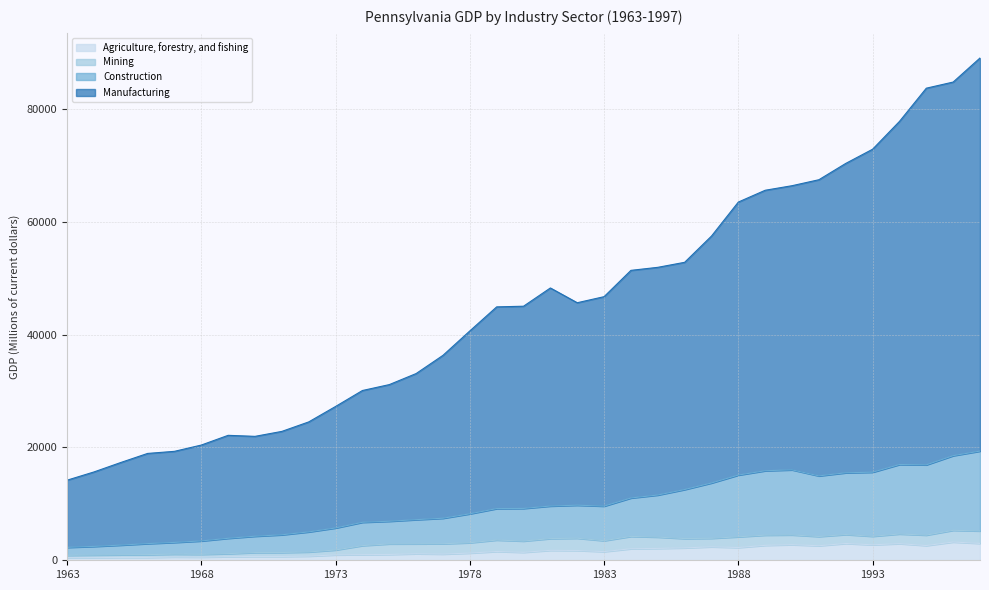

In Agriculture, forestry, and fishing, how many points are lower than both neighbors (excluding endpoints)?

9